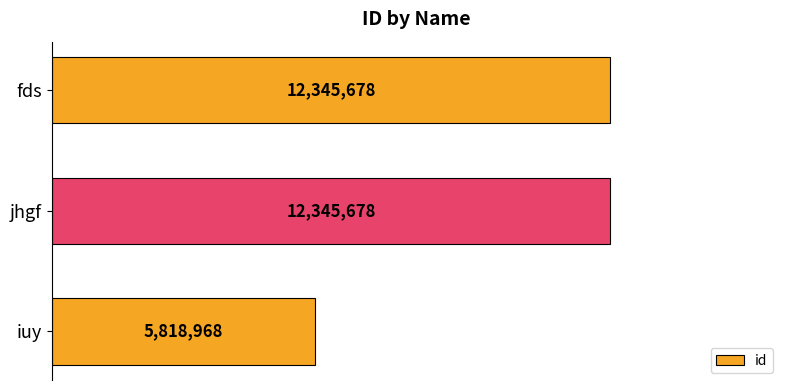

What is the minimum value shown in the chart?

5818968